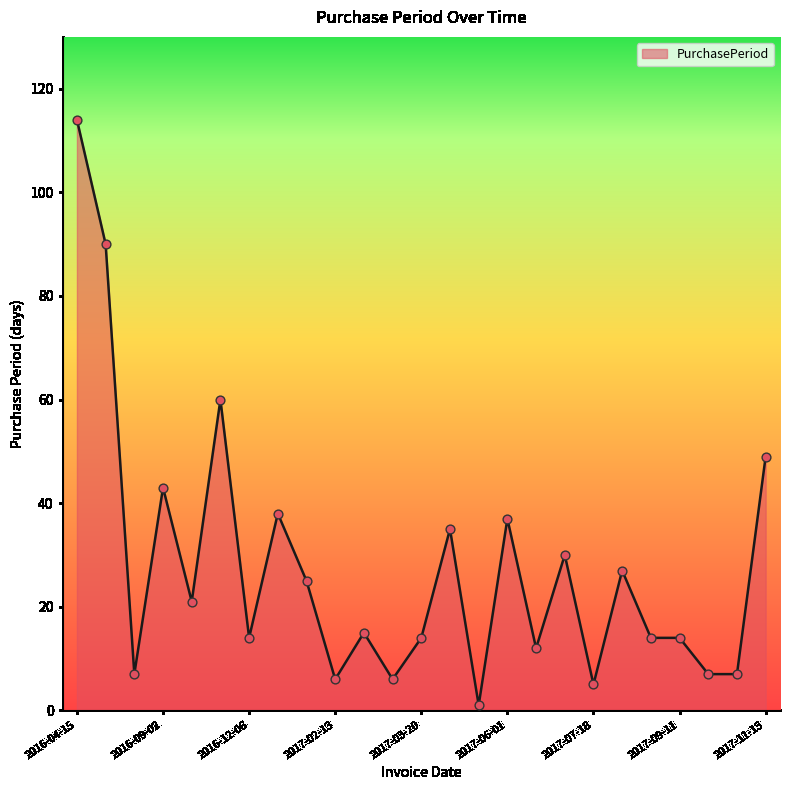

What is the difference between the maximum and minimum values?

113